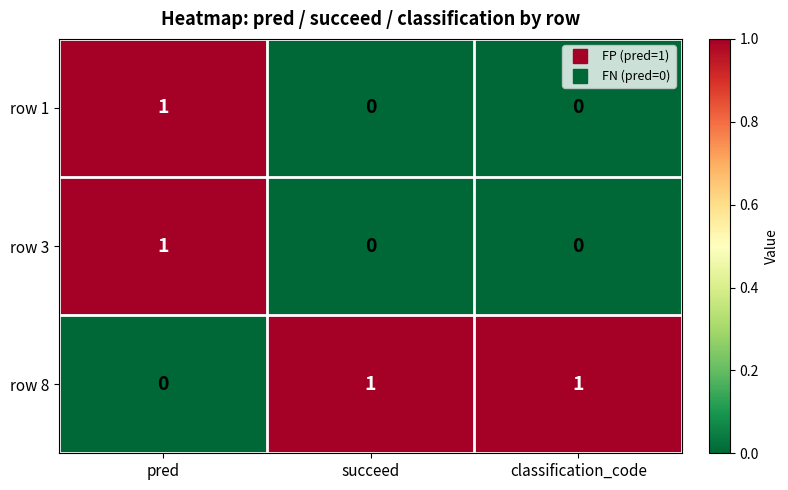

Count the row 8 values in the range 0 to 1.

3